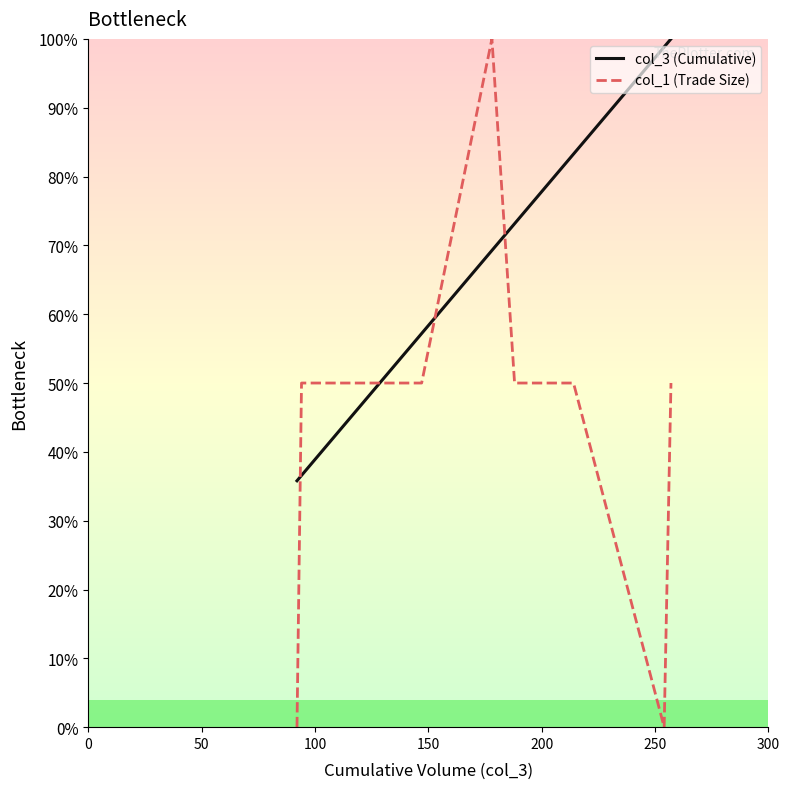

True or false: col_1 (Trade Size) has a value of 50.0 at 200.

True